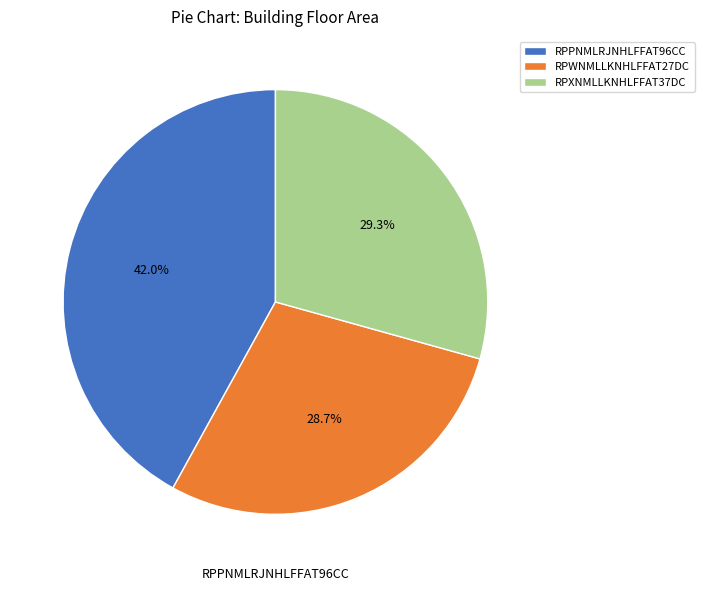

To the nearest percent, what percentage of the pie is RPXNMLLKNHLFFAT37DC?

29%